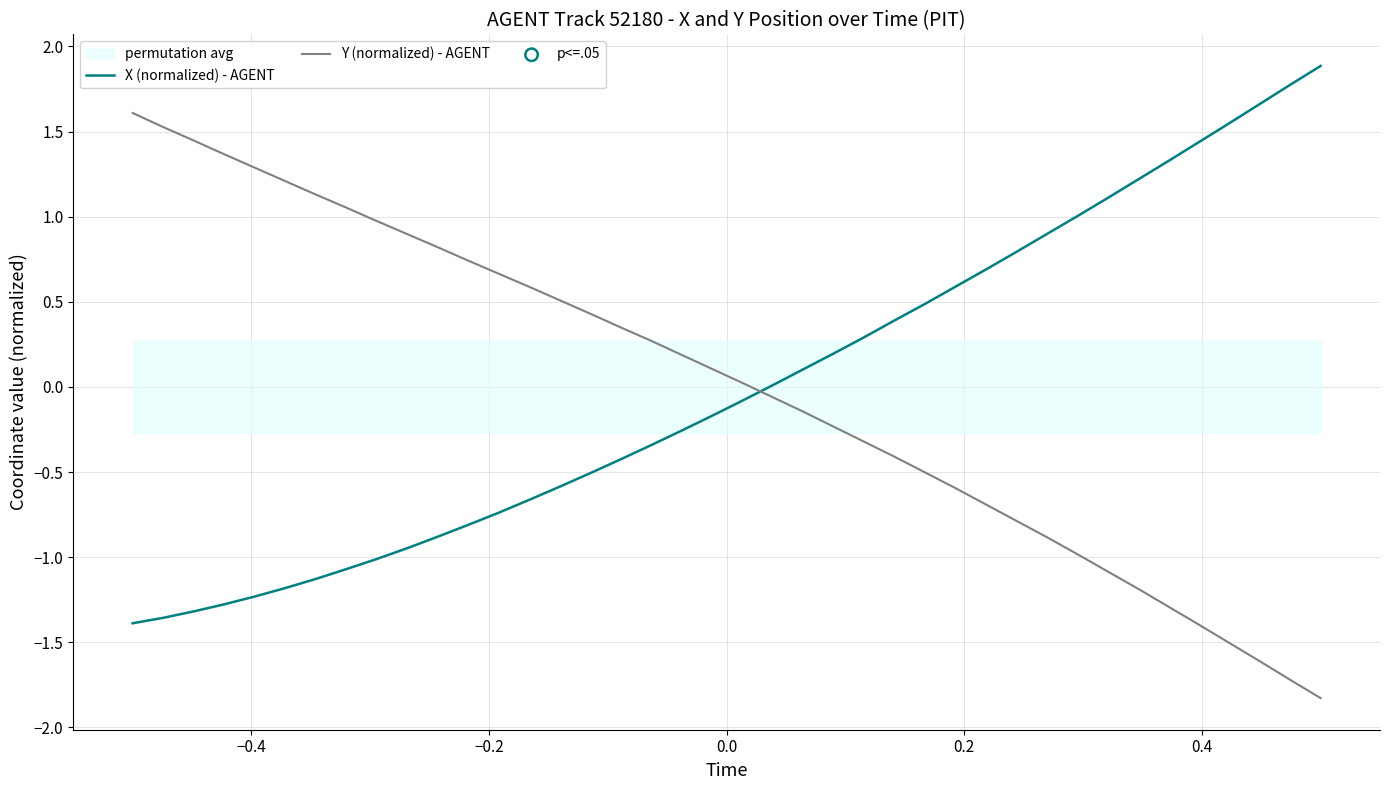

Which series has the largest total across all categories?

Y (normalized) - AGENT